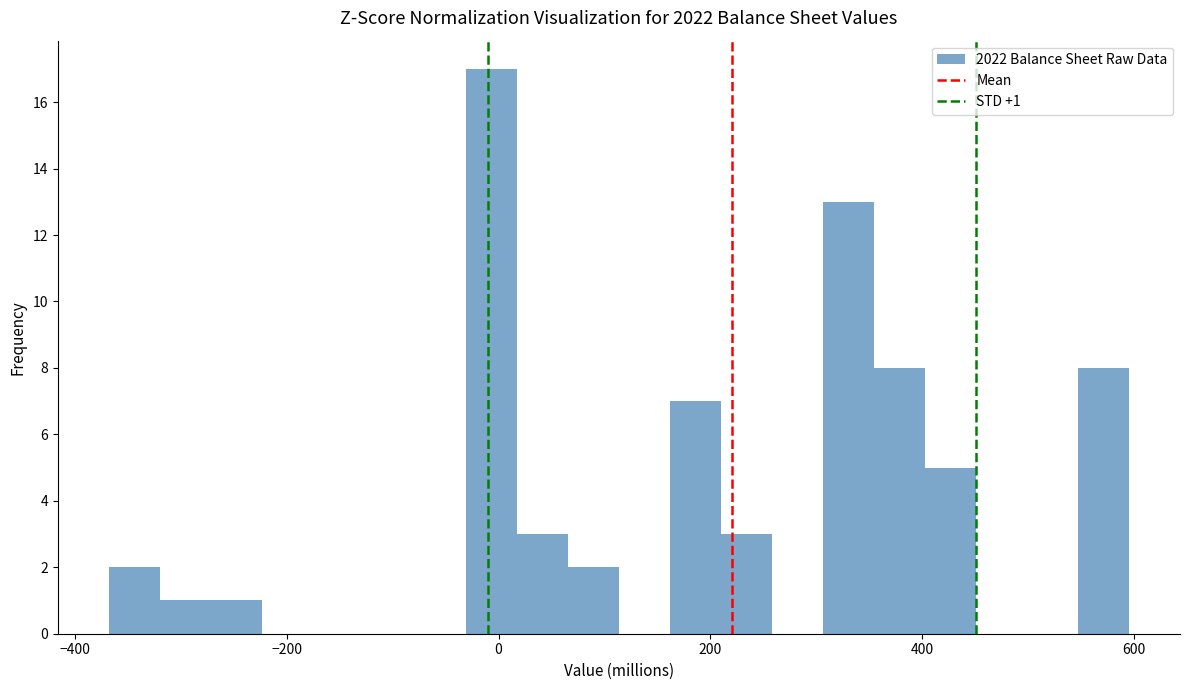

Read against the x-axis, roughly where is the centre of the tallest bar?

0